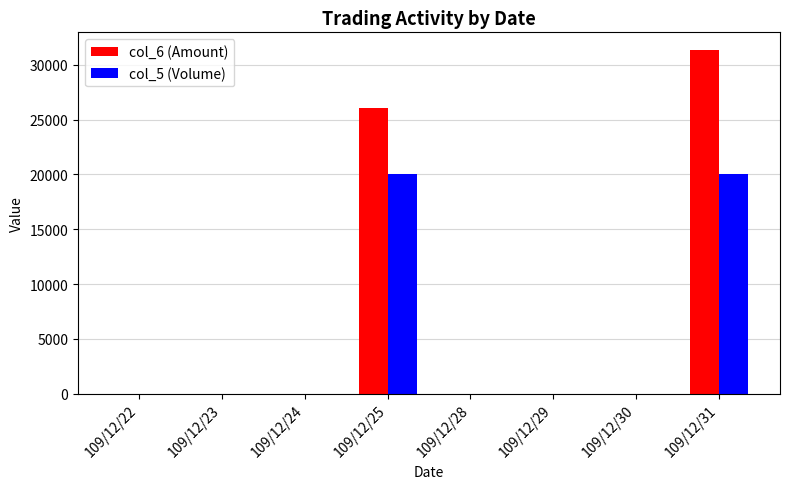

Which series has the largest total across all categories?

col_6 (Amount)